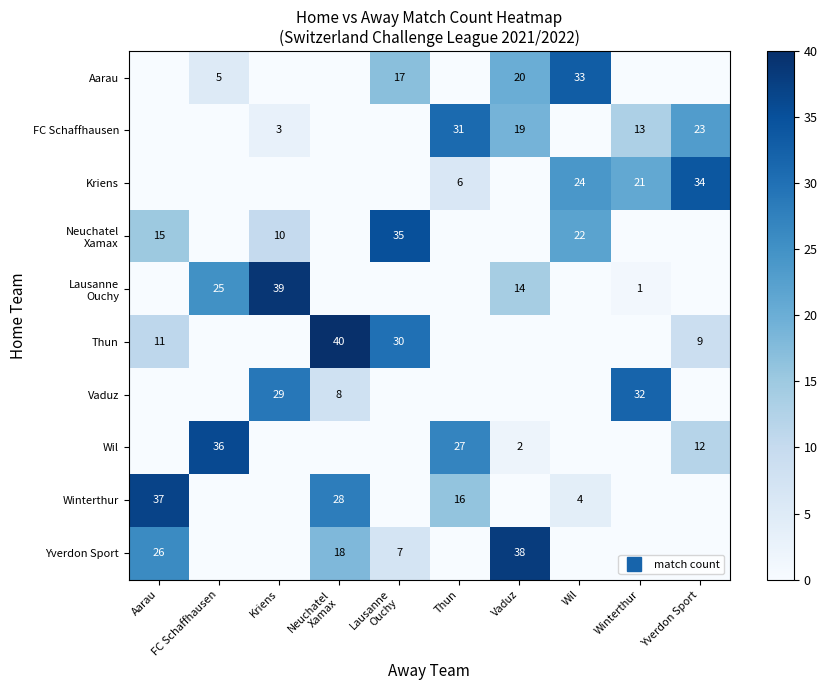

What is the difference between the highest and lowest values at Winterthur?

32